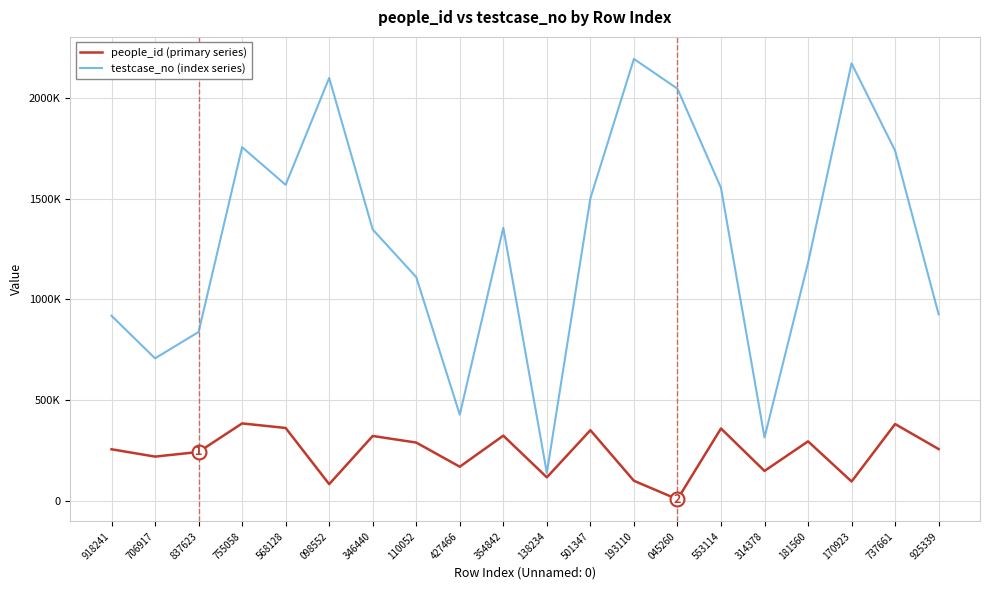

How many interior local valleys does the people_id (primary series) series have?

7